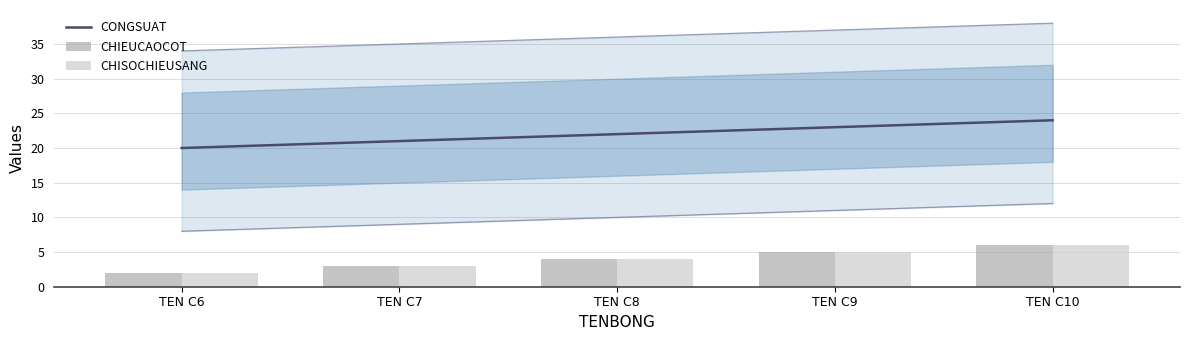

How many groups of bars are there?

5